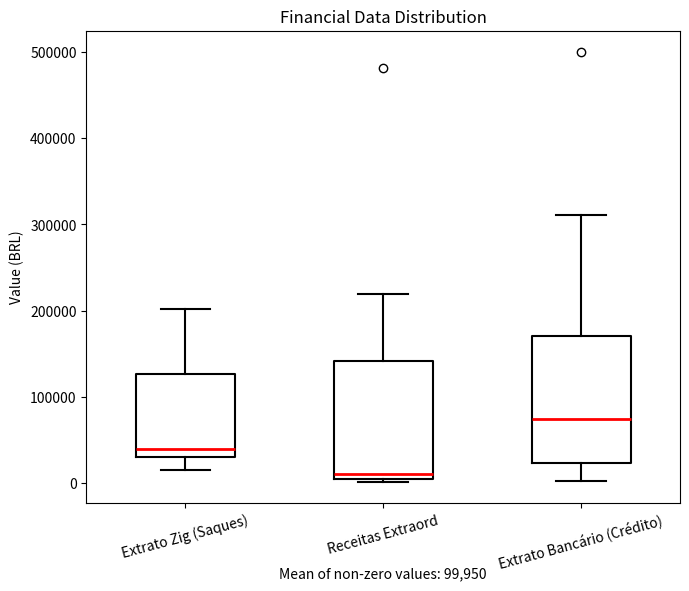

Where does the upper whisker of the box for Extrato Bancário (Crédito) end on the y-axis? The values are not printed on the chart, so give them approximately, as read against the axis.

310000